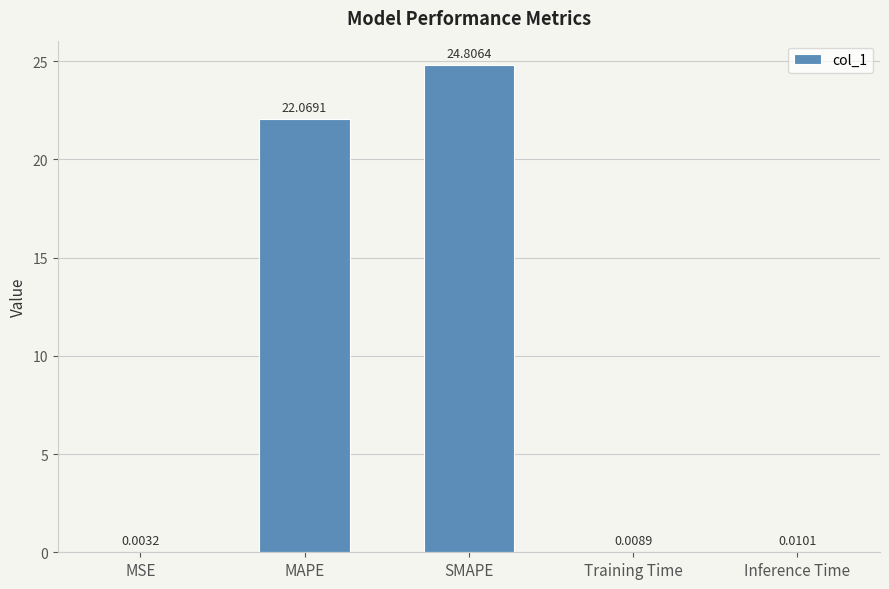

What is the sum of the values at Training Time and MAPE?

22.1